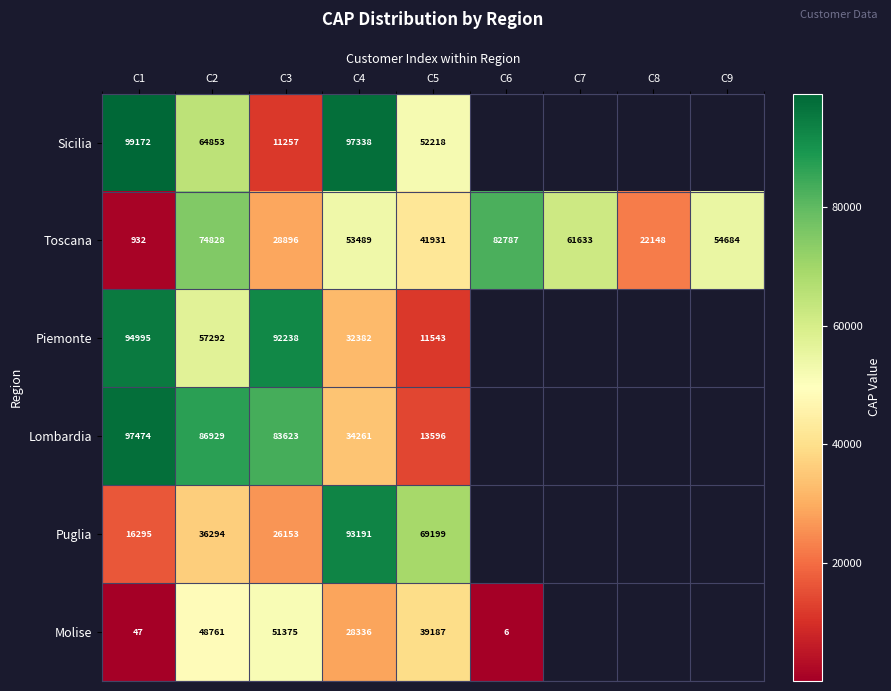

At which category does the chart reach its minimum across all series?

C6